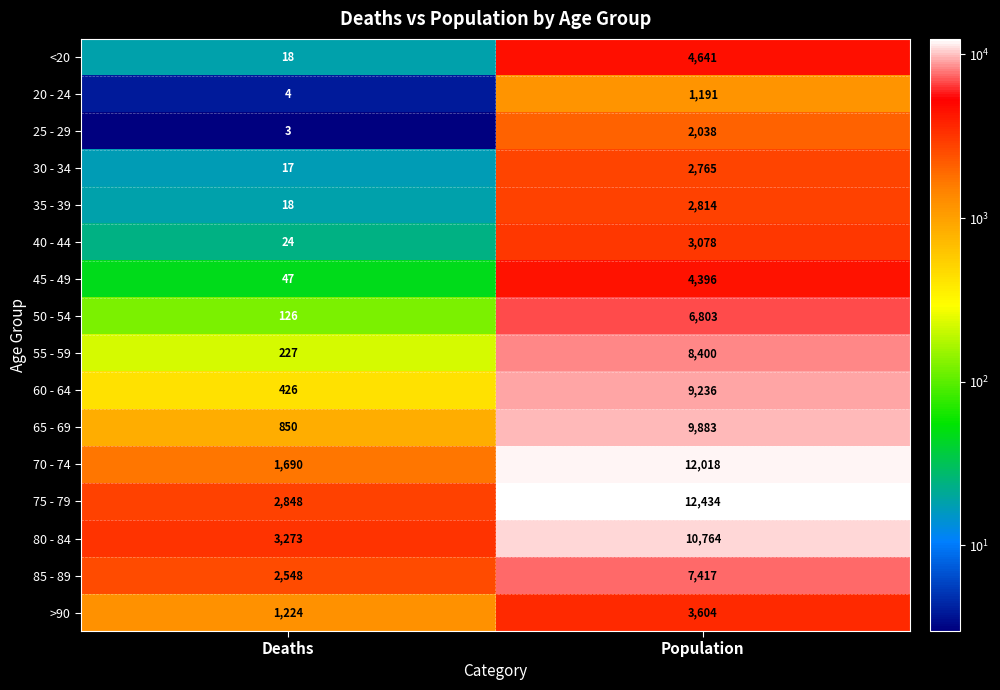

At which category does the chart reach its minimum across all series?

Deaths